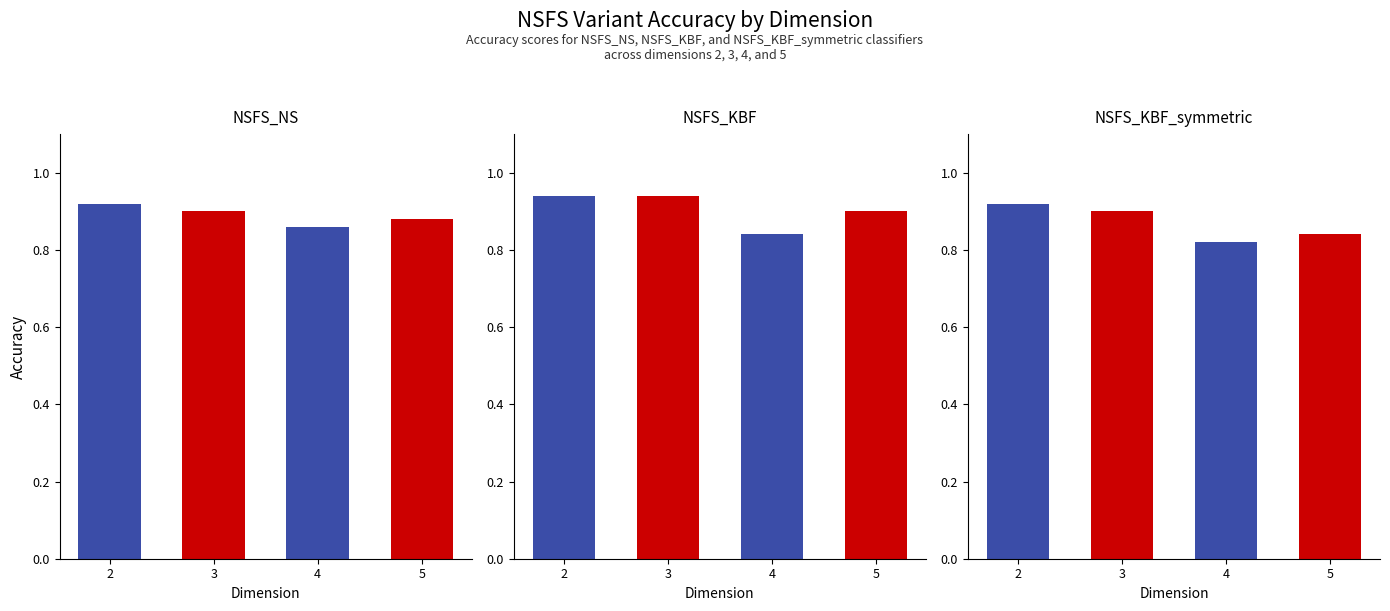

List the labels in order of NSFS_KBF_symmetric value, smallest first.

4, 5, 3, 2